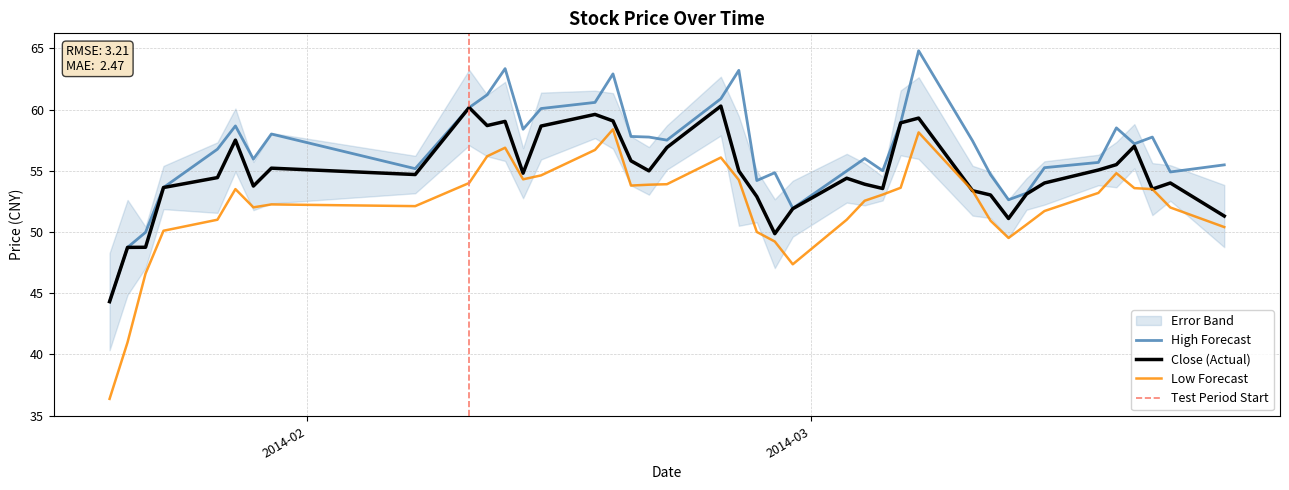

Rank the series by their maximum value, from highest to lowest.

high, close, low